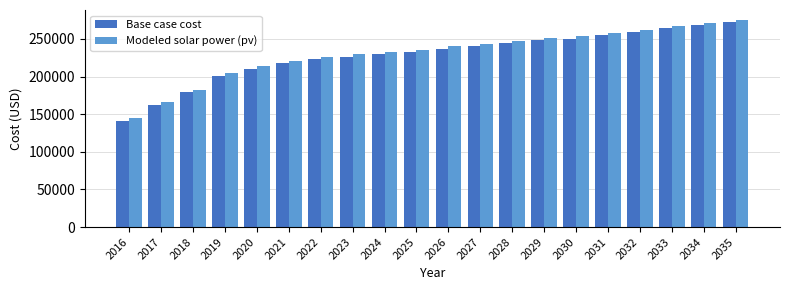

What is the minimum value for Base case cost?

140603.2